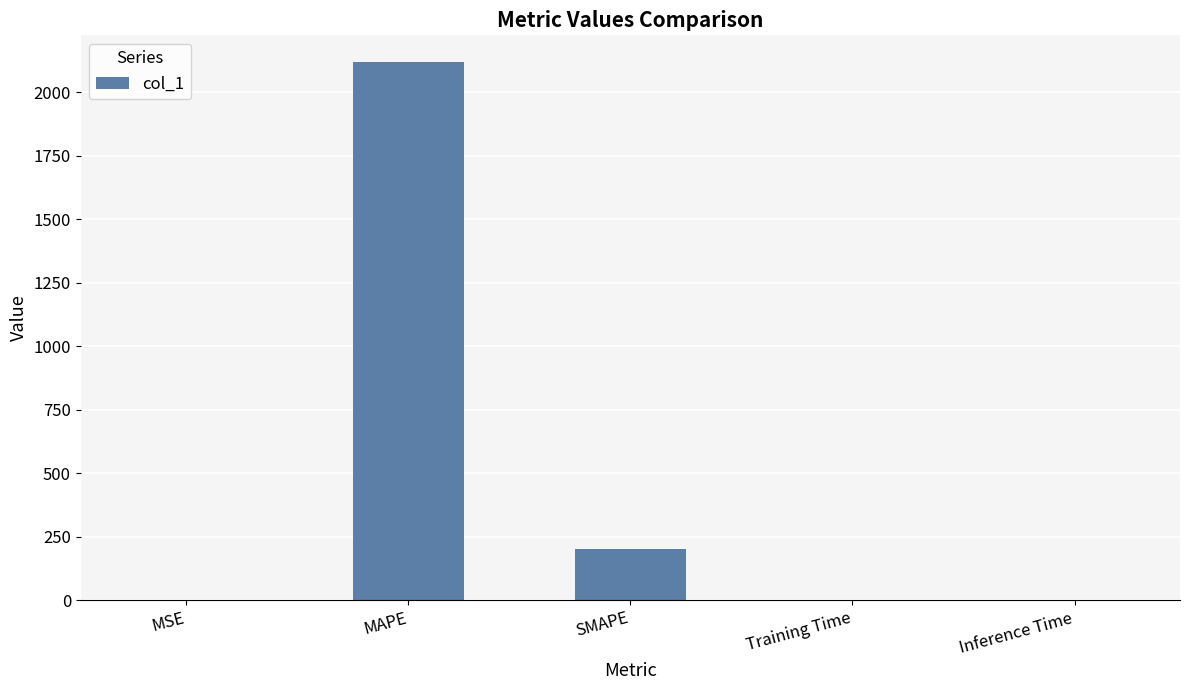

What is the sum of all values?

2319.0